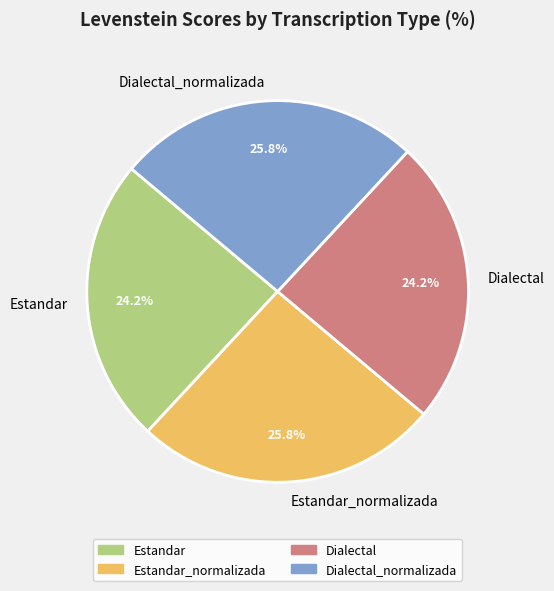

How much of the chart is everything except Estandar_normalizada?

74.2%